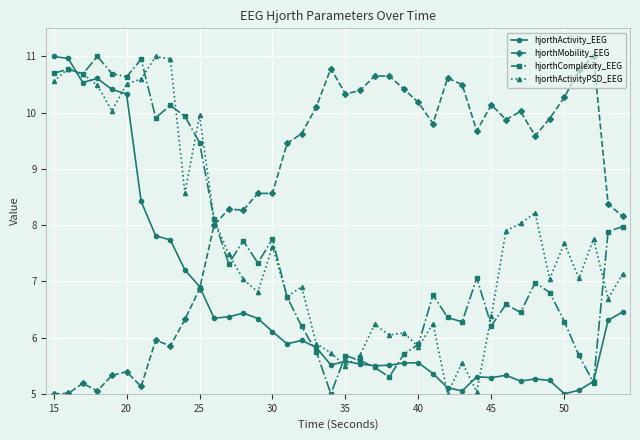

What are all the series names shown in the legend?

hjorthActivity_EEG, hjorthMobility_EEG, hjorthComplexity_EEG, hjorthActivityPSD_EEG